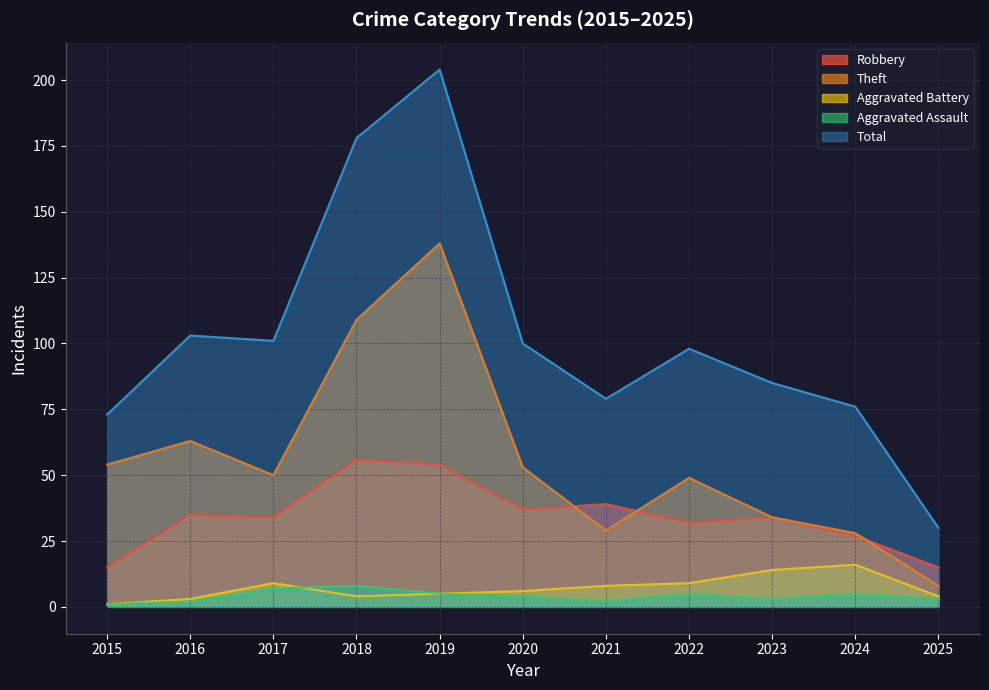

Does the chart have visible grid lines?

Yes